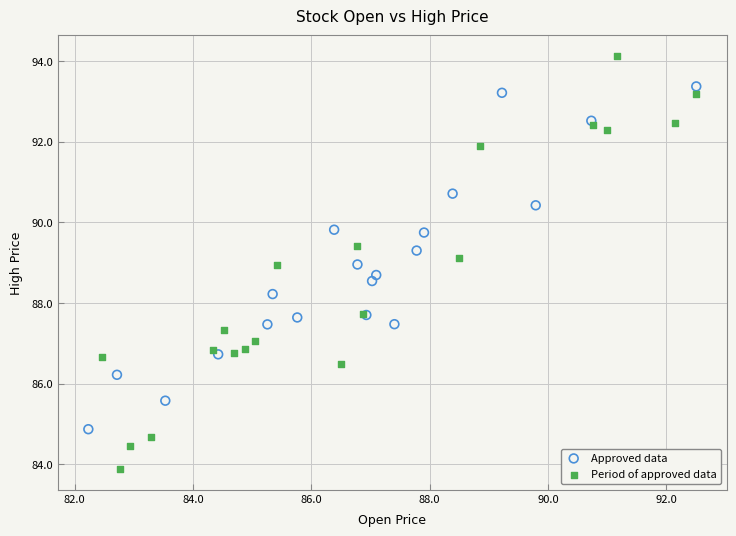

What are all the series names shown in the legend?

Approved data, Period of approved data